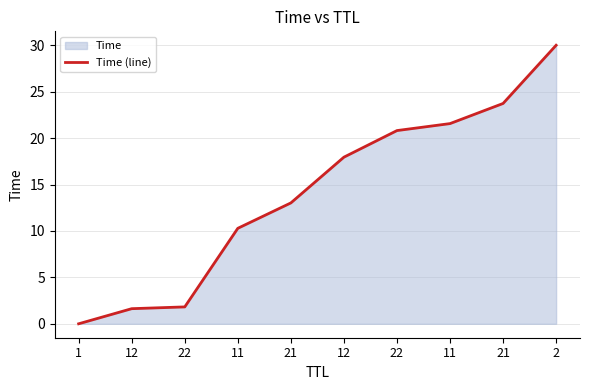

How many data points are less than 17?

5